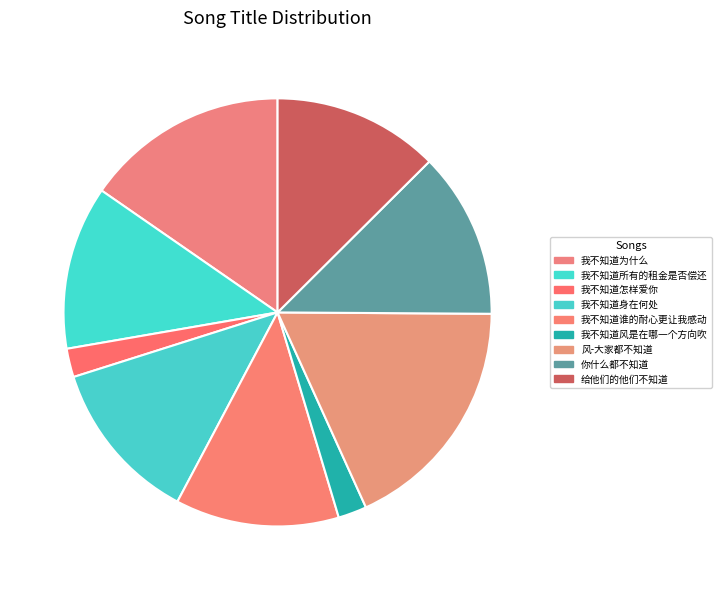

Does 我不知道风是在哪一个方向吹 account for over 50% of the chart?

No